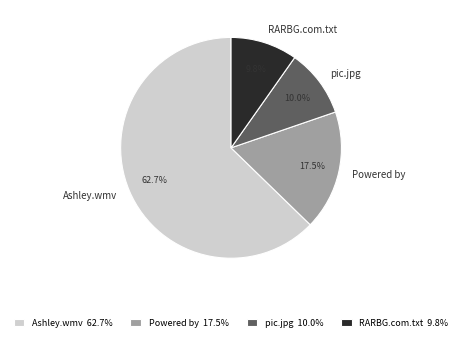

How much of the chart is everything except Ashley.wmv?

37.3%